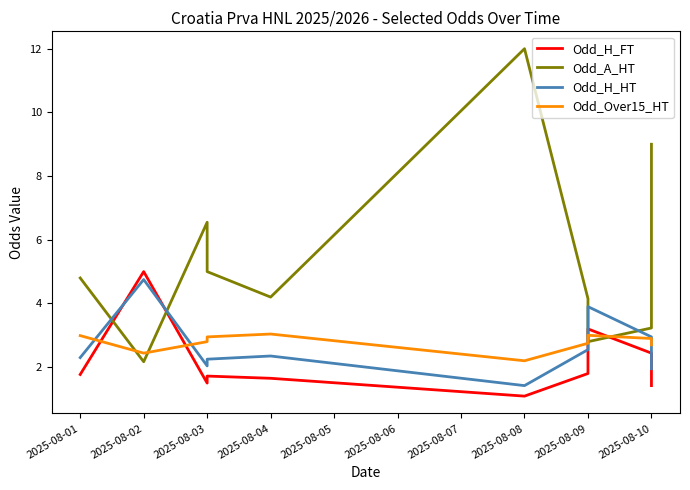

What is the sum of the Odd_A_HT values at 2025-08-03 and 2025-08-01?

11.3